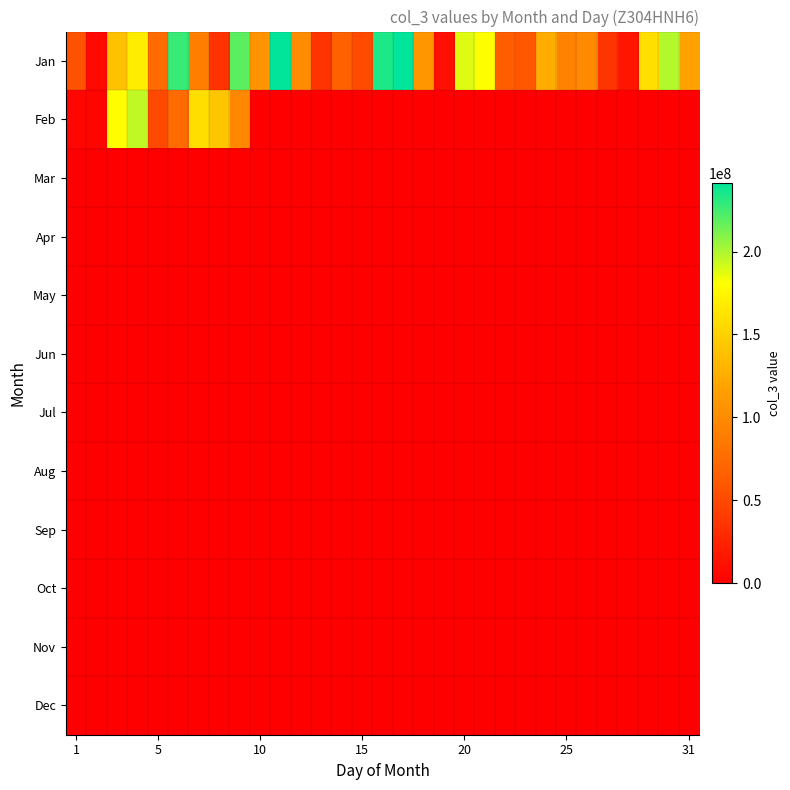

How many data points does each series have?

31